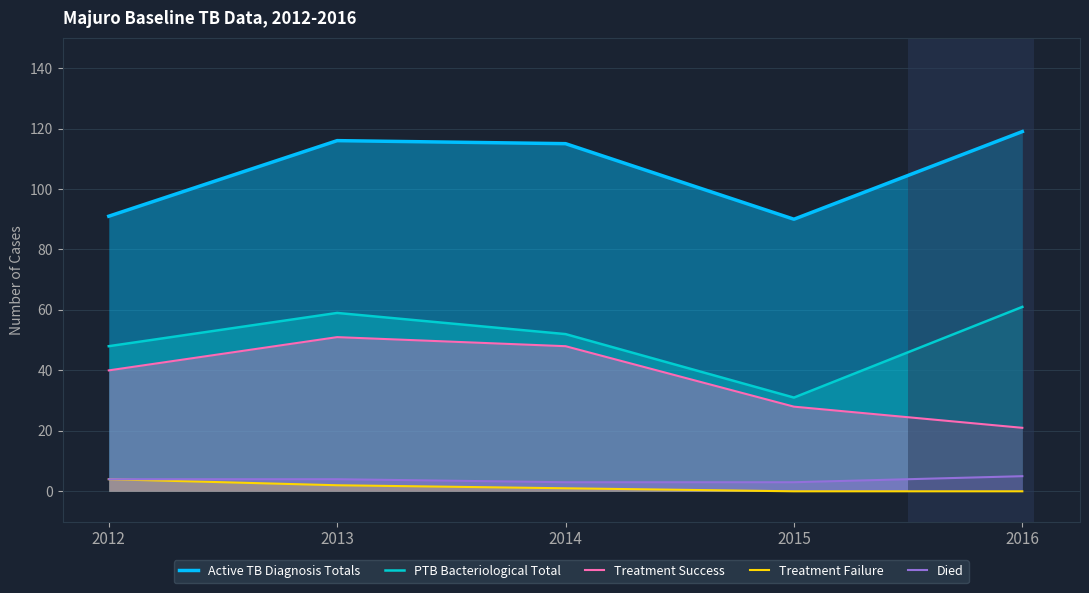

Which category has the highest value across all series?

2016